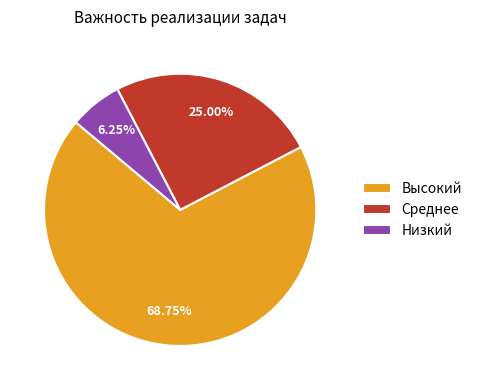

To the nearest percent, what is the average slice percentage?

33%